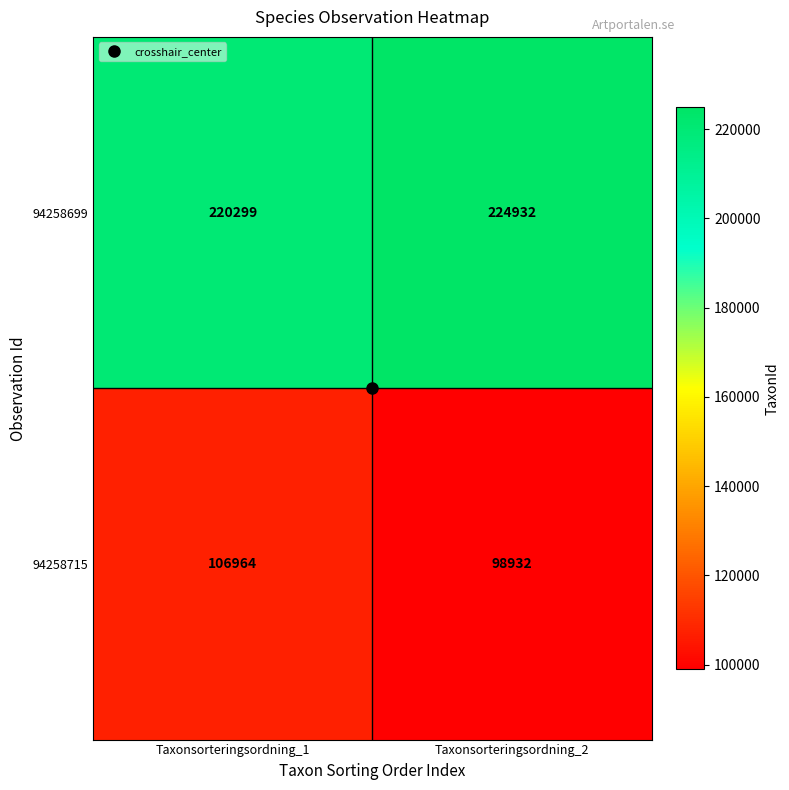

How many series are shown in this chart?

2